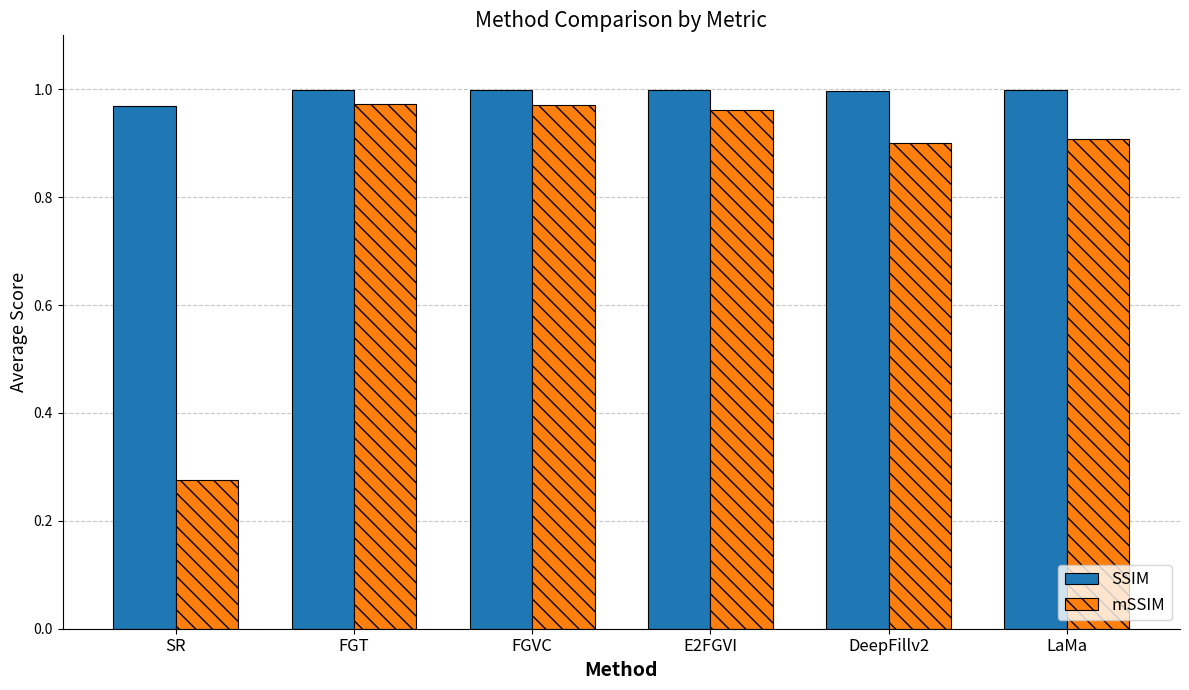

At how many categories does at least one series exceed 0?

6